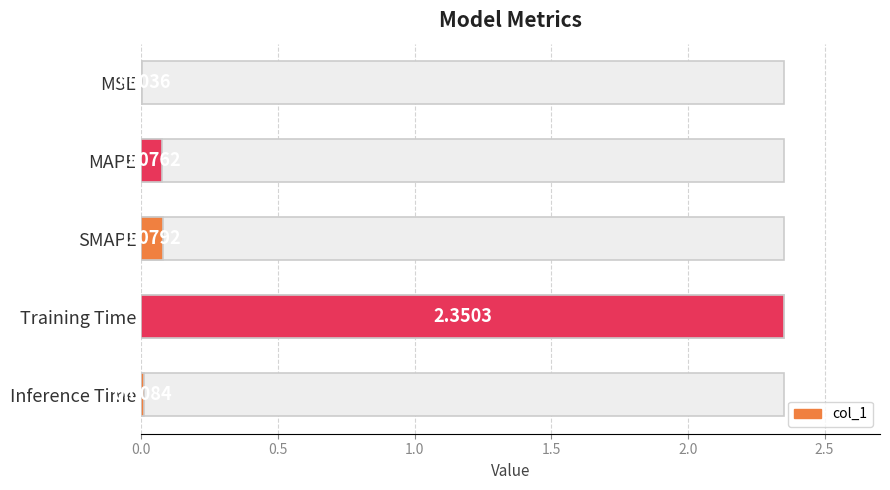

What is the value of the 3rd bar from the left?

0.1